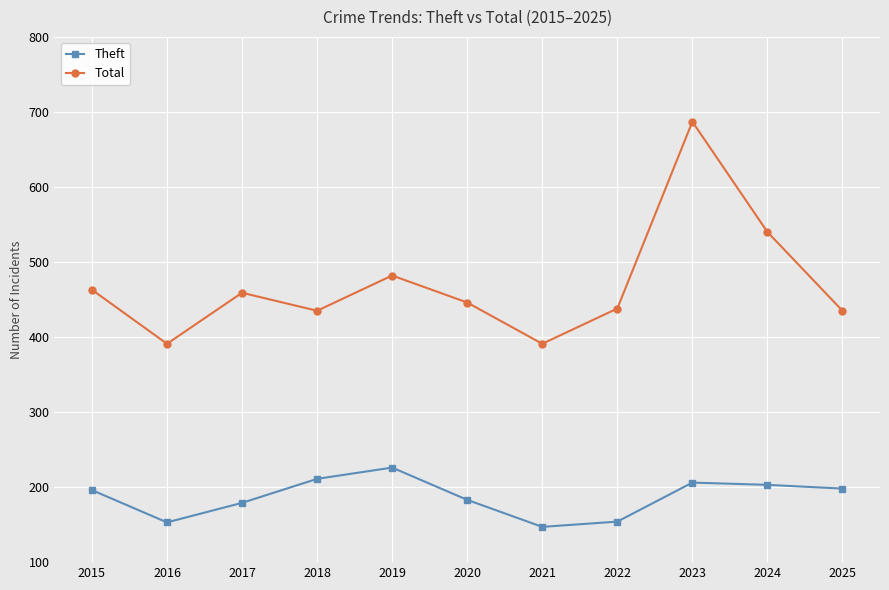

What is the sum of the Theft values at 2019 and 2021?

373